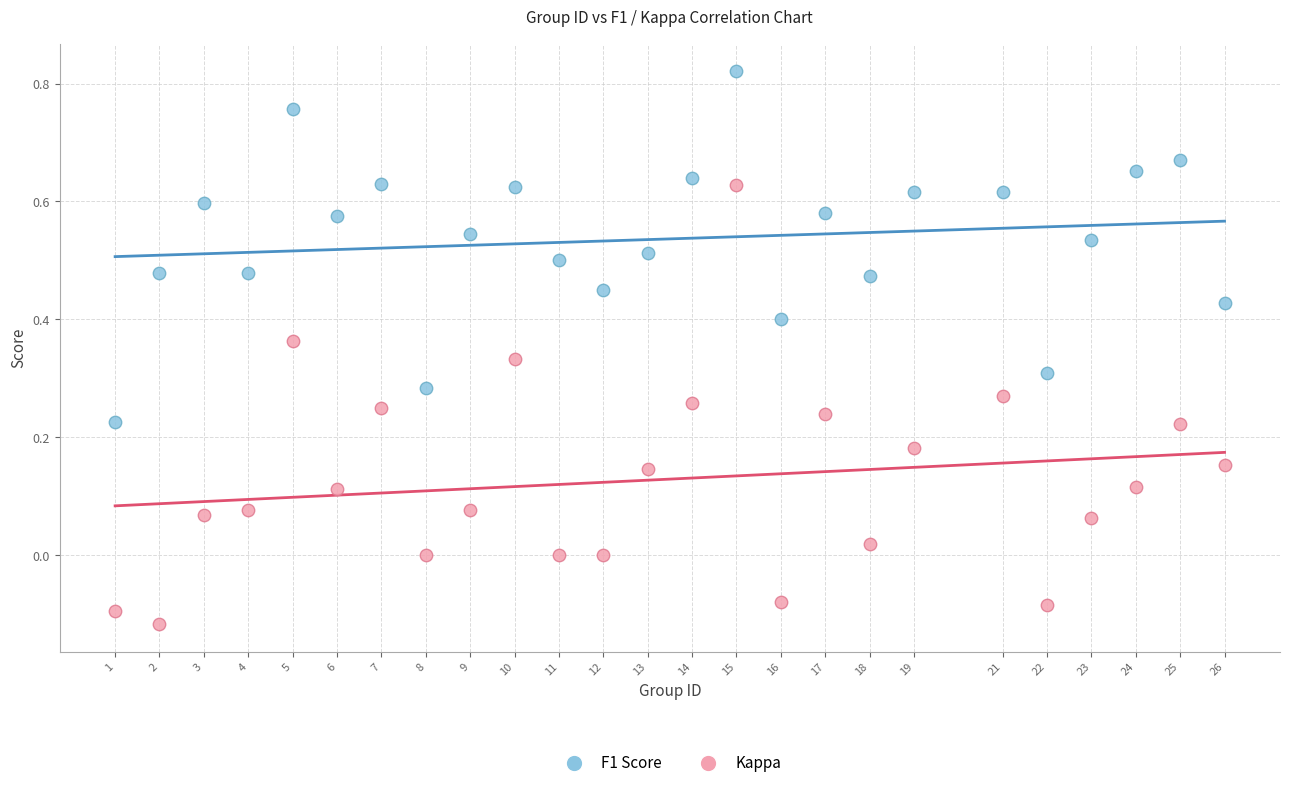

Which series contains the lowest Y value?

Kappa